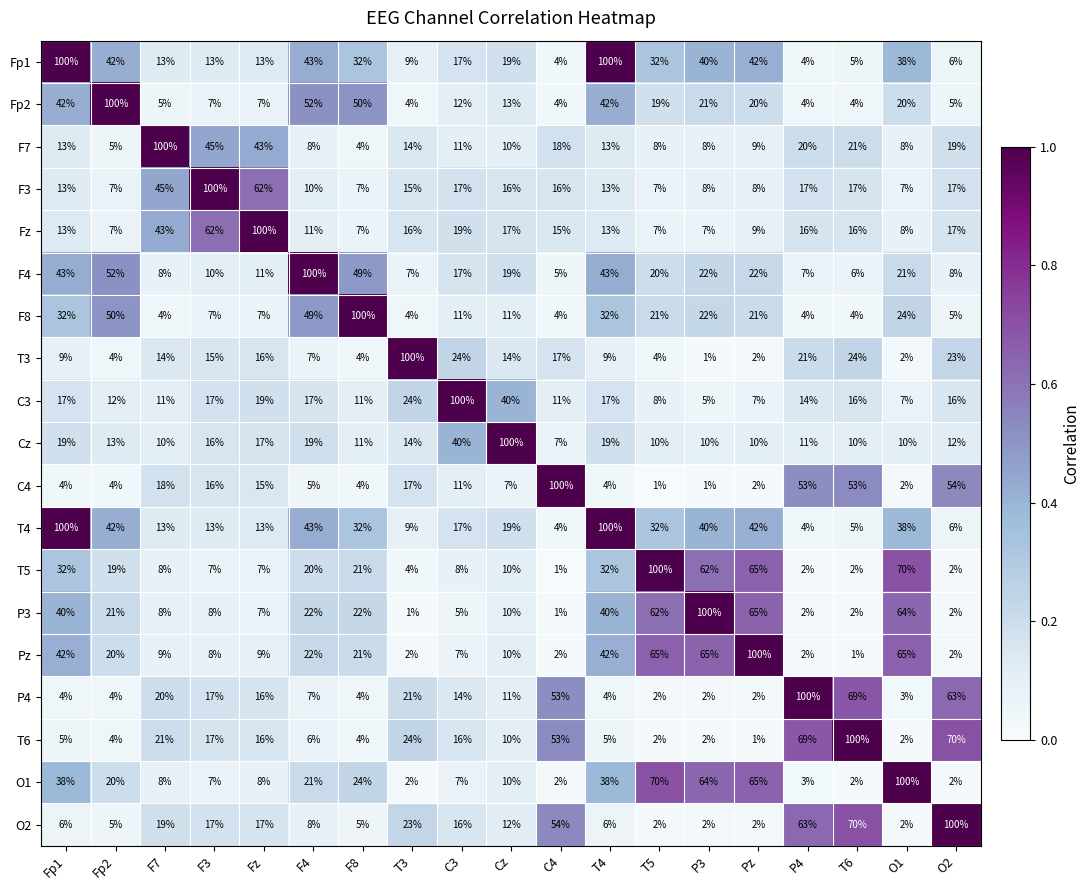

What is the spread (max minus min) of values at F4?

95